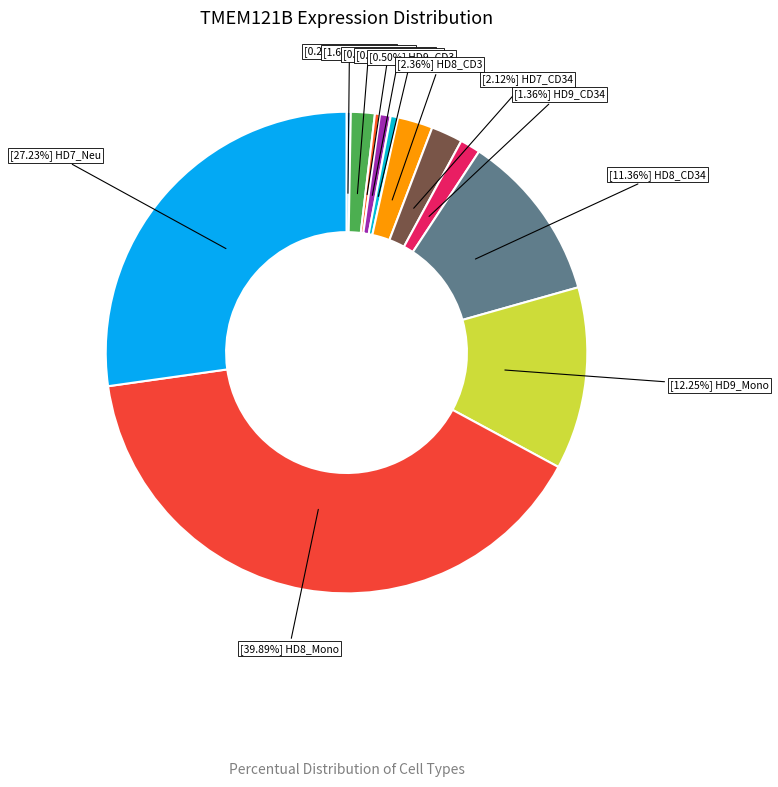

How many slices are in this pie chart?

12